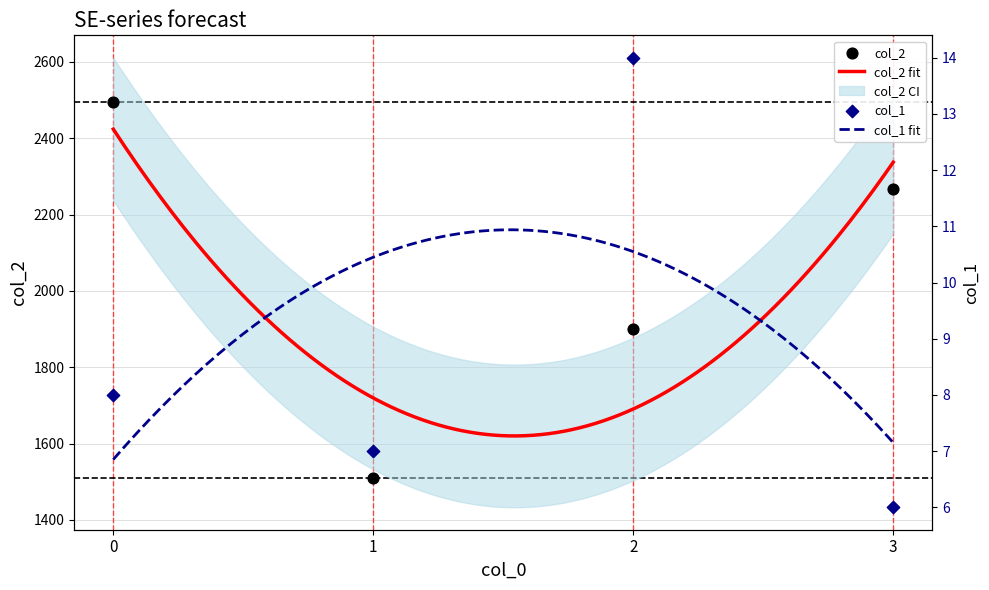

Which series has the widest spread of Y values?

col_2